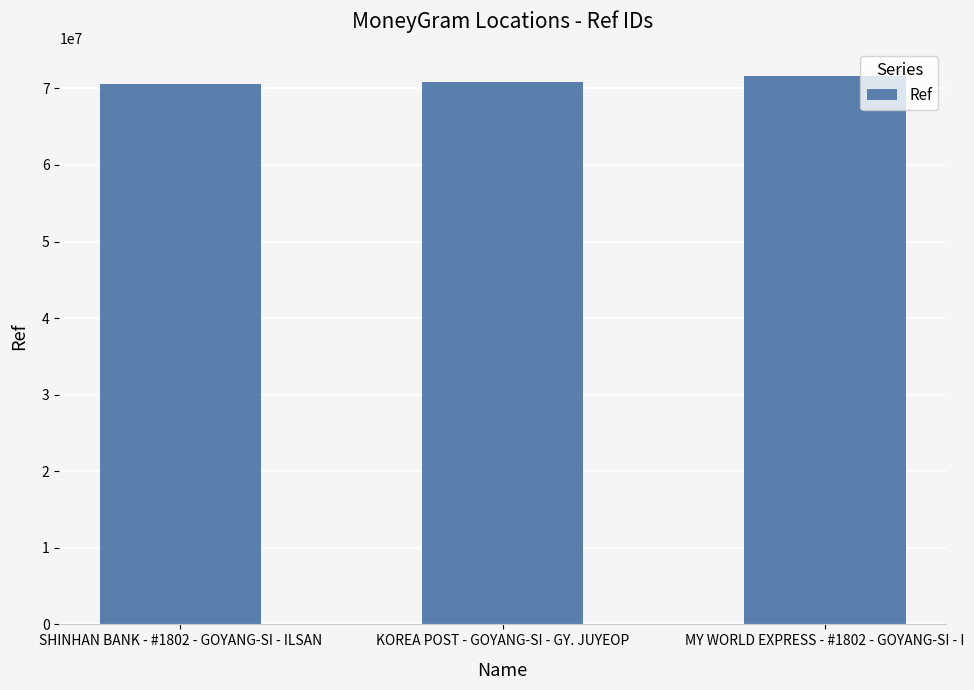

Count the number of categories in the chart.

3